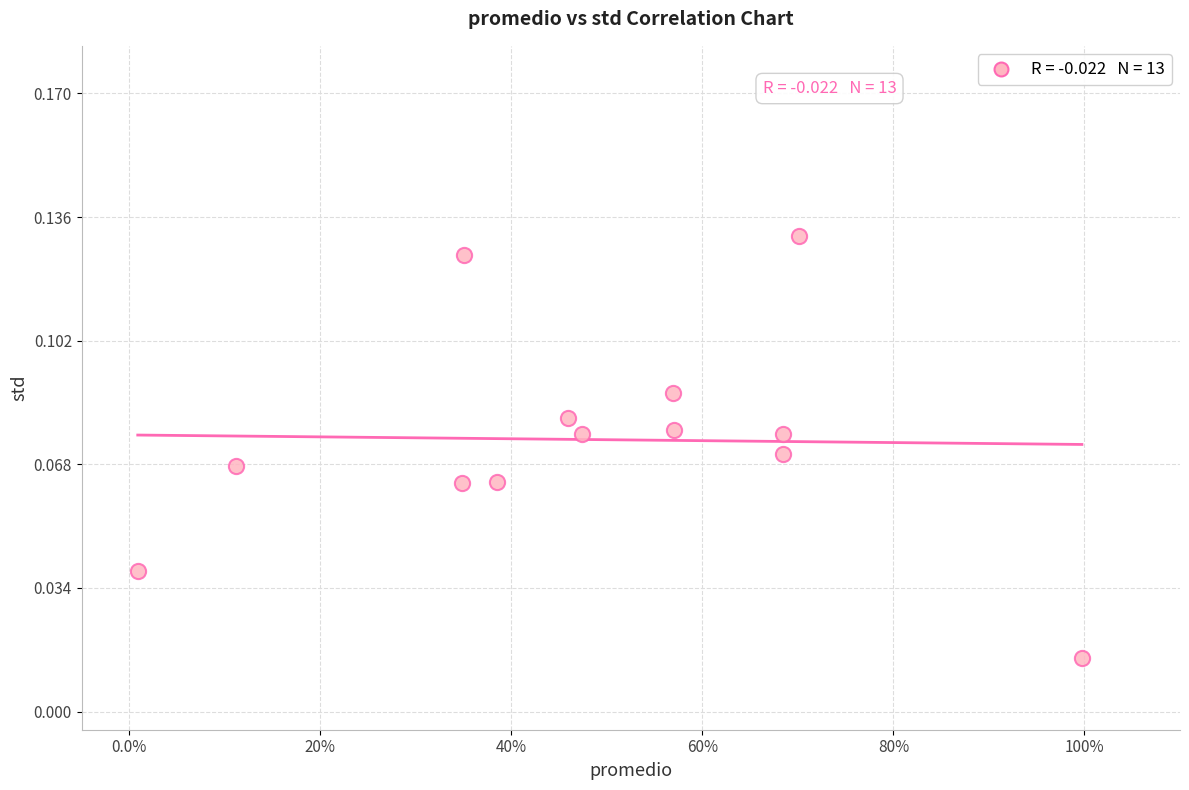

What is the range of X values (max minus min)?

1.0